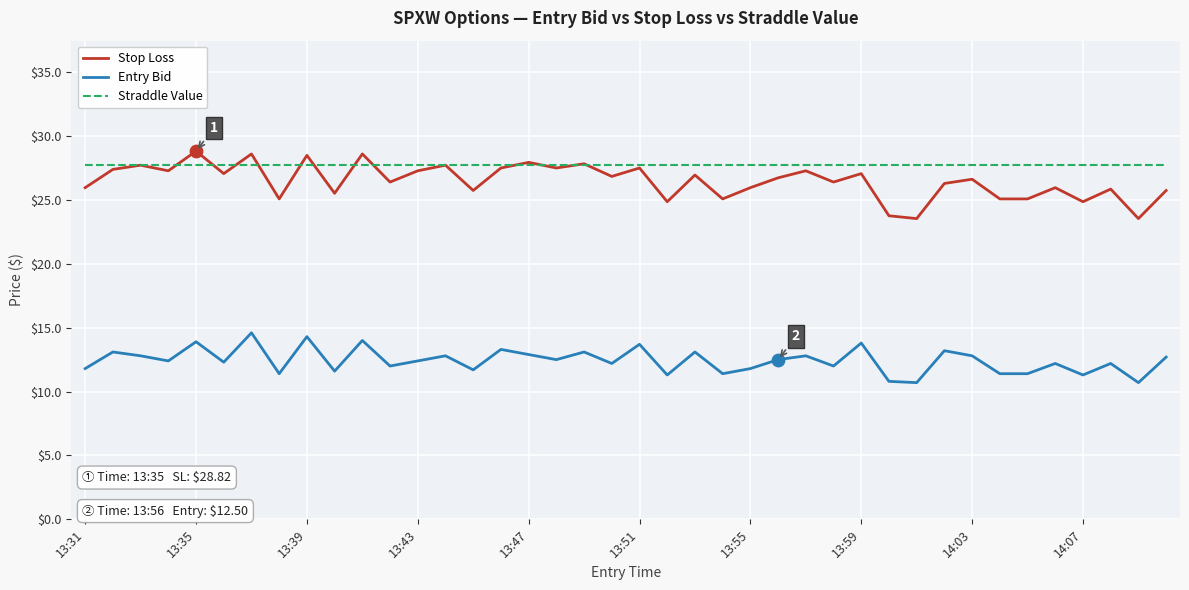

True or false: Entry Bid and Straddle Value intersect in this chart.

False